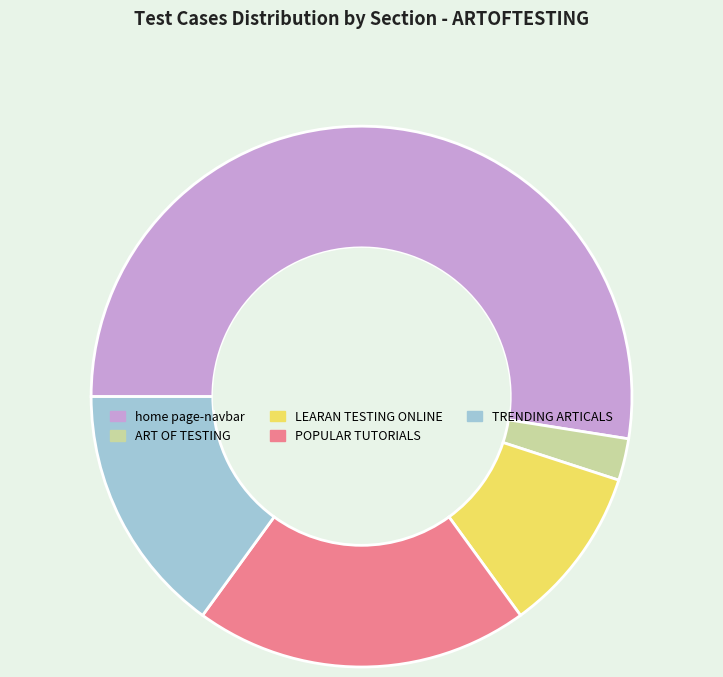

Do home page-navbar and LEARAN TESTING ONLINE together represent more than half of the pie?

Yes